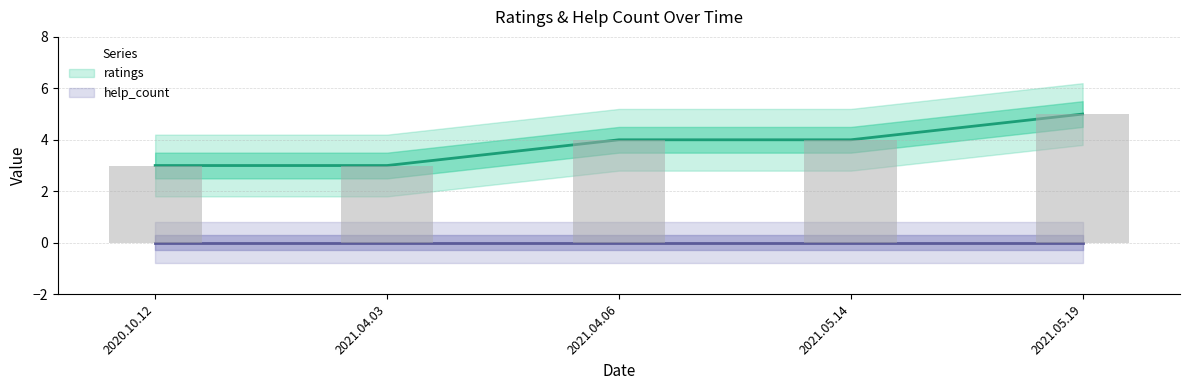

What is the label of the 4th bar from the left?

2021.05.14